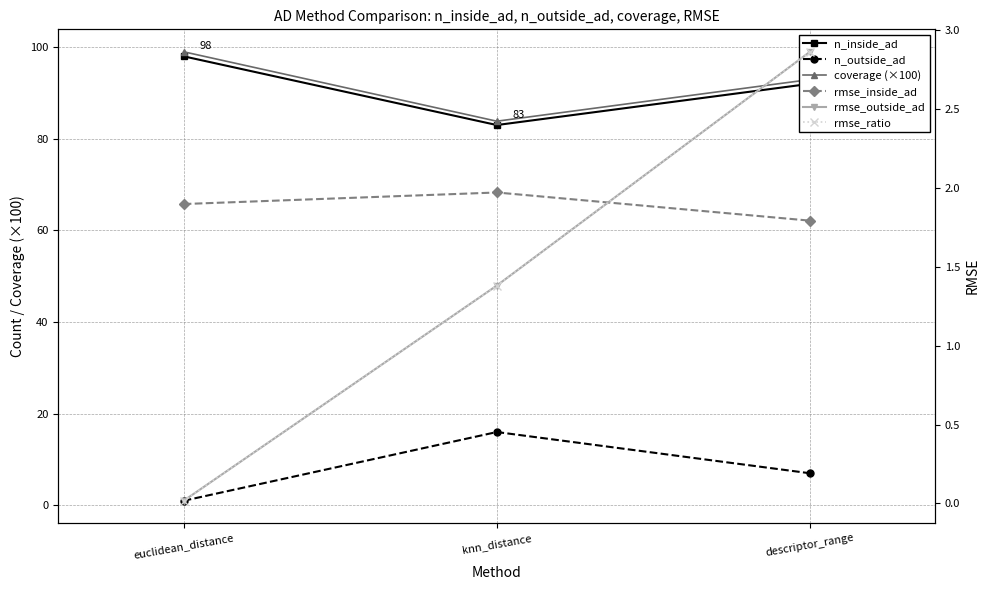

Which series has the largest range (max minus min)?

coverage (×100)